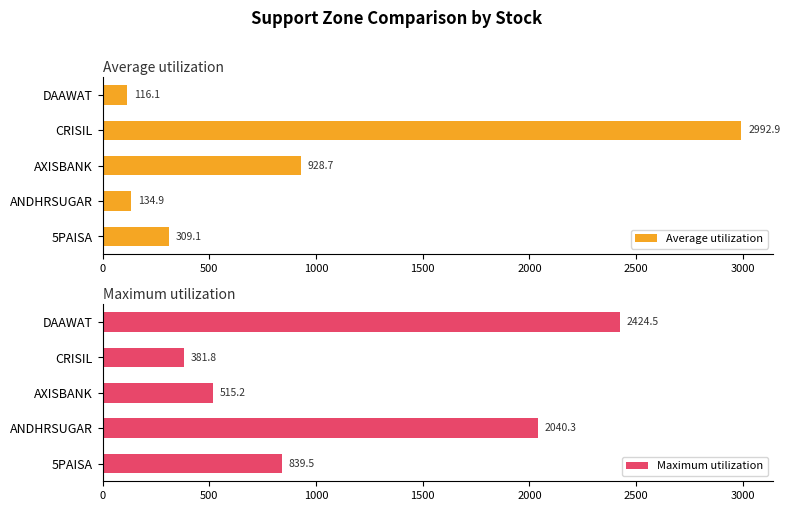

How many groups of bars are there?

5